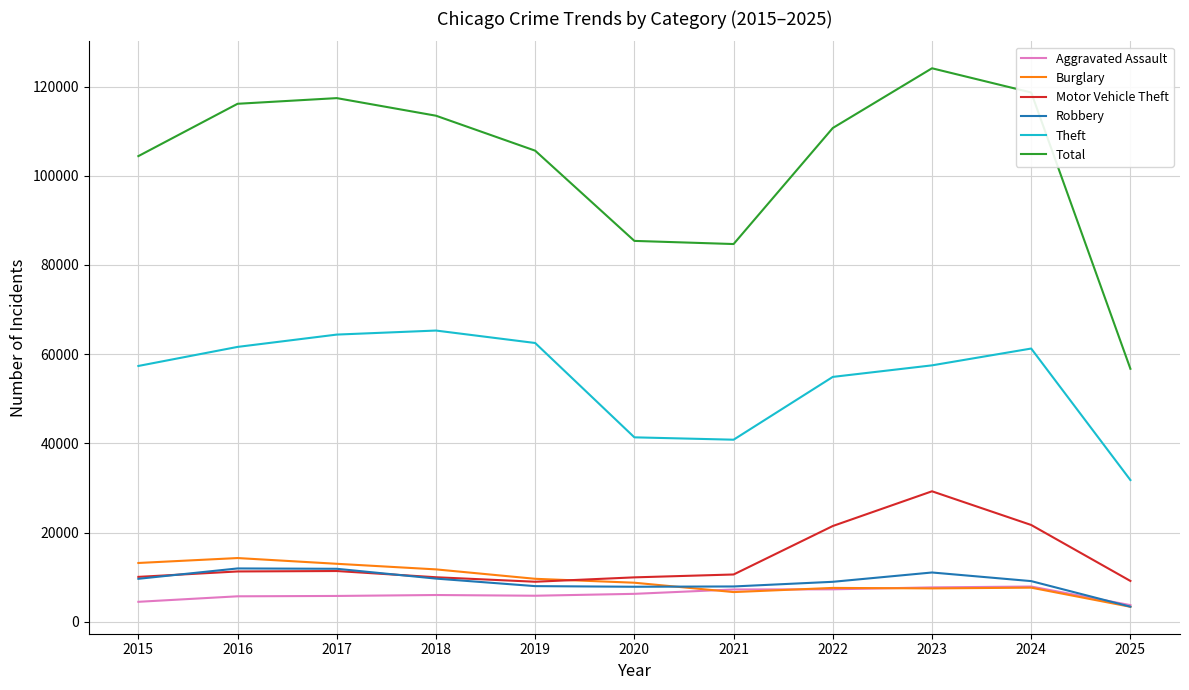

What is the total value across all series at 2022?

210906